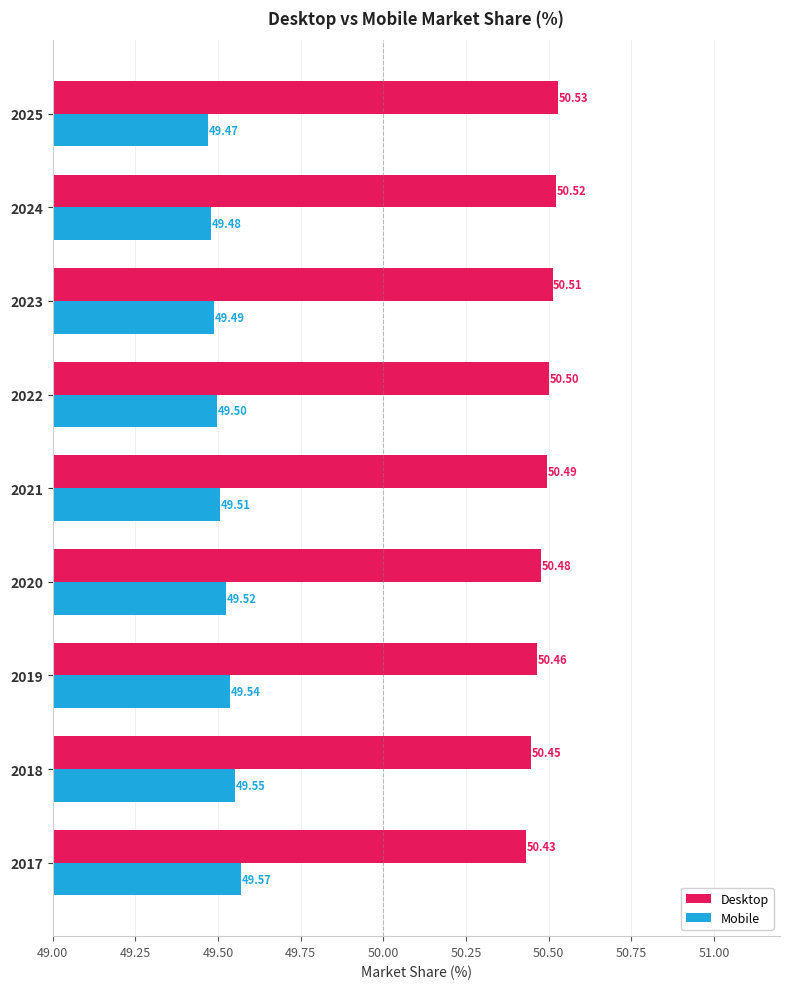

What is the spread (max minus min) of values at 2017?

0.9